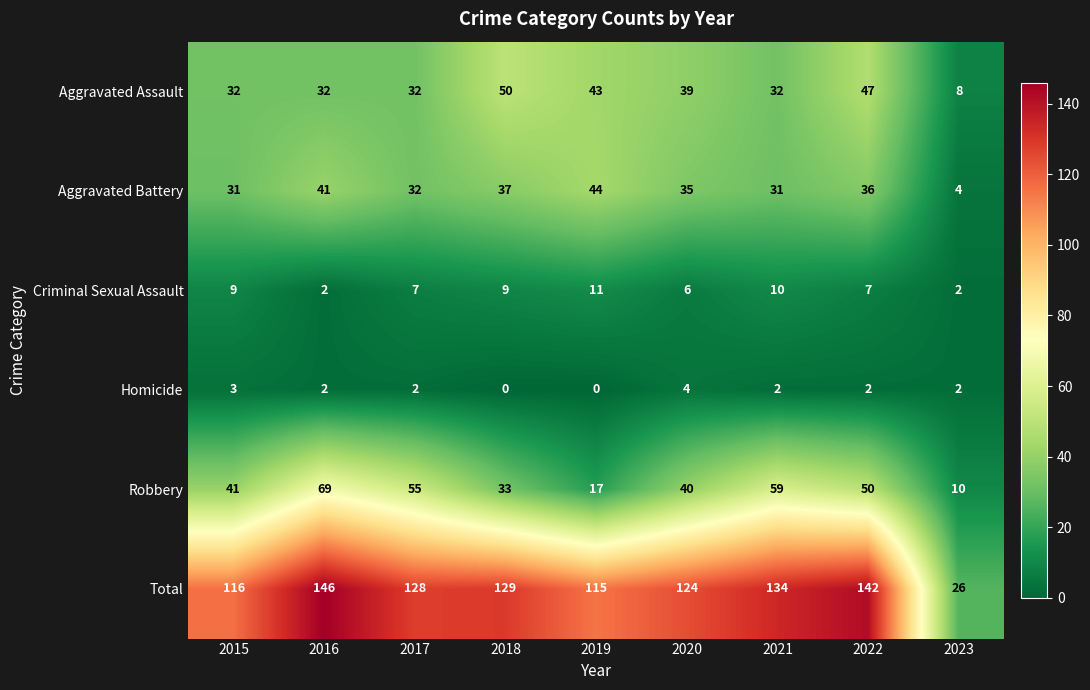

What is the sum of the Total values at 2022 and 2015?

258